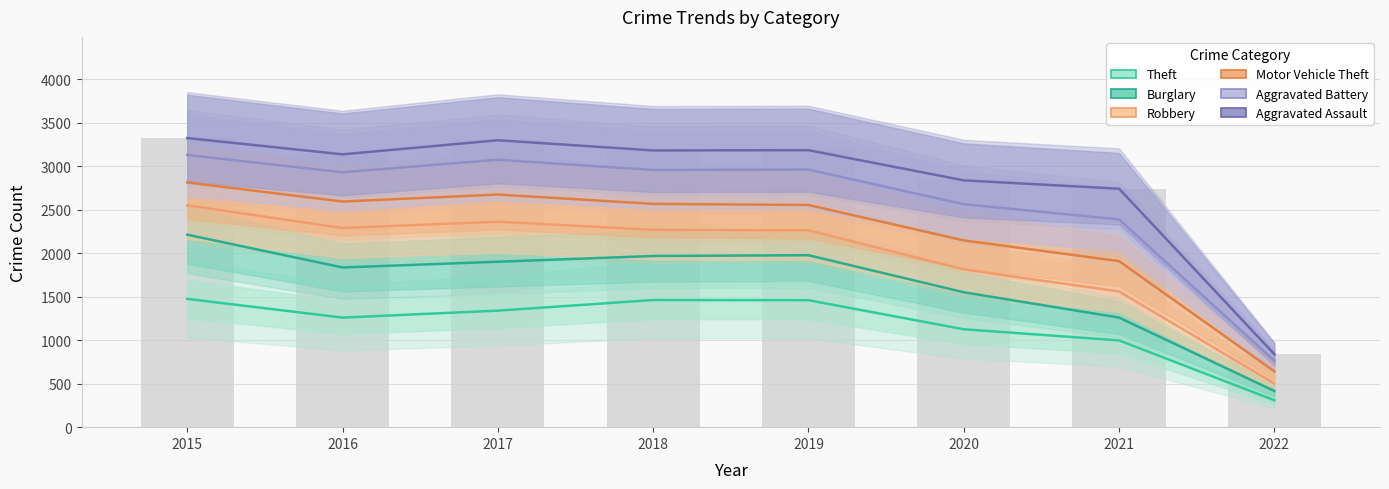

What is the minimum value for Burglary?

416